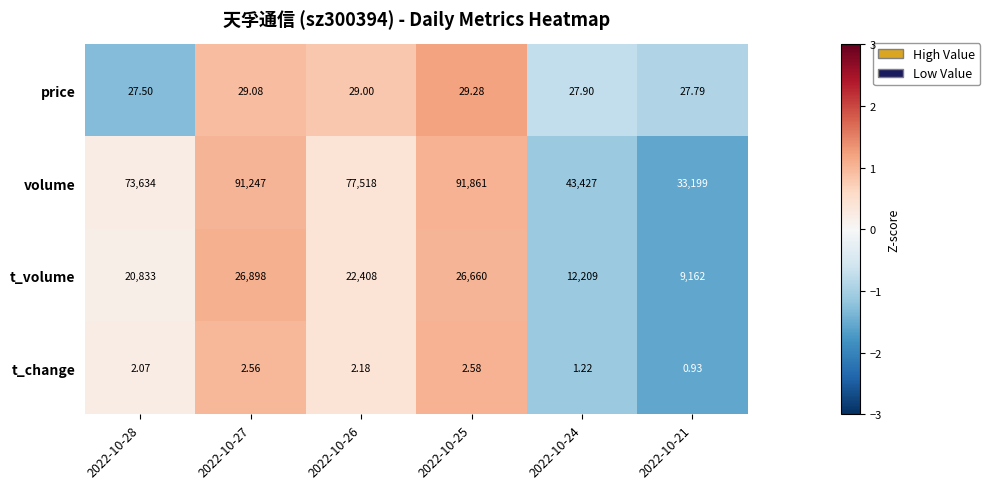

Is the value of t_volume at 2022-10-21 greater than the value of price at 2022-10-24?

Yes